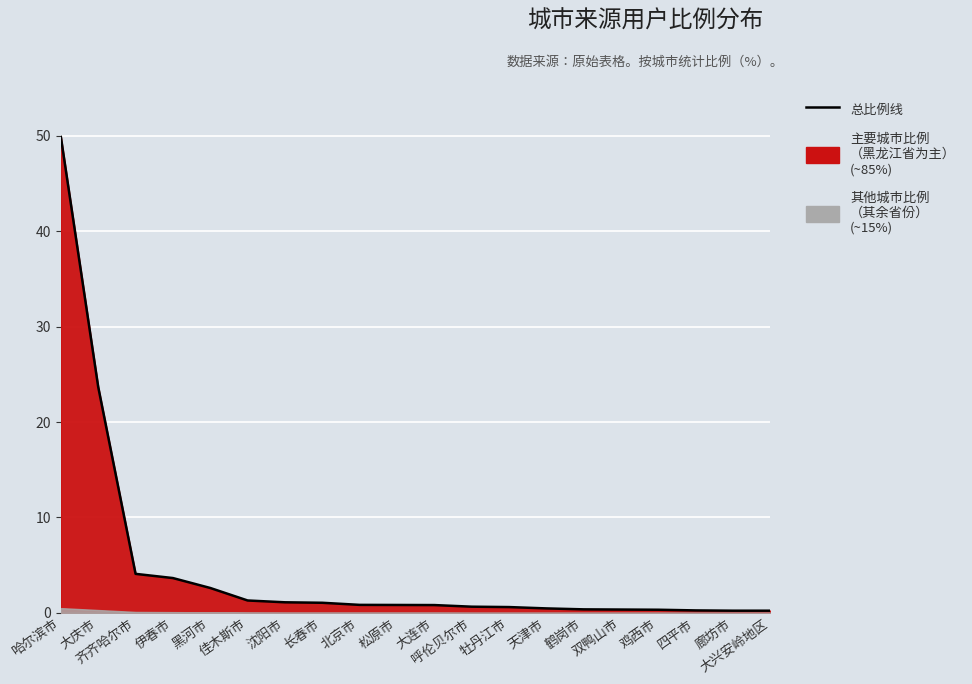

What is the change in value from 齐齐哈尔市 to 天津市?

-3.6